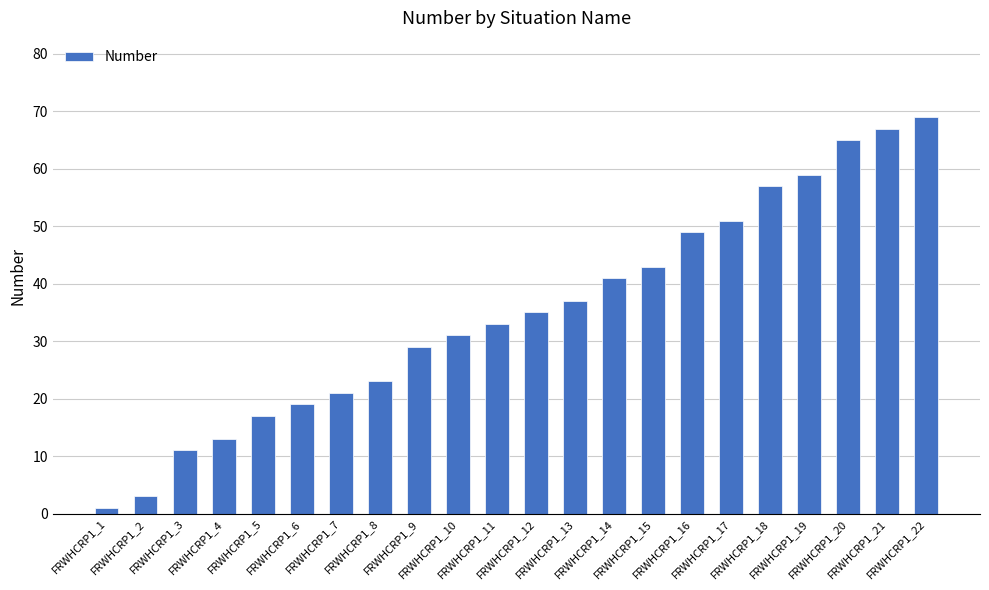

The value at FRWHCRP1_5 is 17. True or false?

True